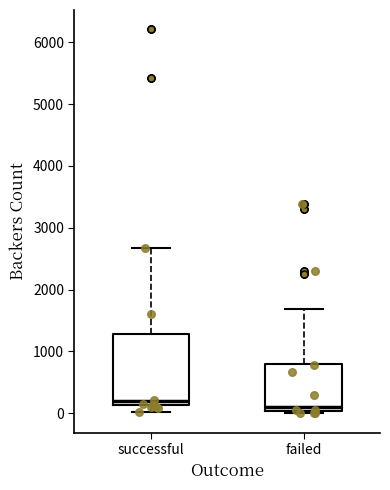

Reading left to right, read every box against the y-axis: the position of its median line, the range the box covers, and the ends of its whiskers. The values are not printed on the chart, so give them approximately, as read against the axis.

successful: median 200, box 100 to 1300, whiskers 0 to 2700
failed: median 100, box 0 to 800, whiskers 0 (just below the box's lower edge) to 1700